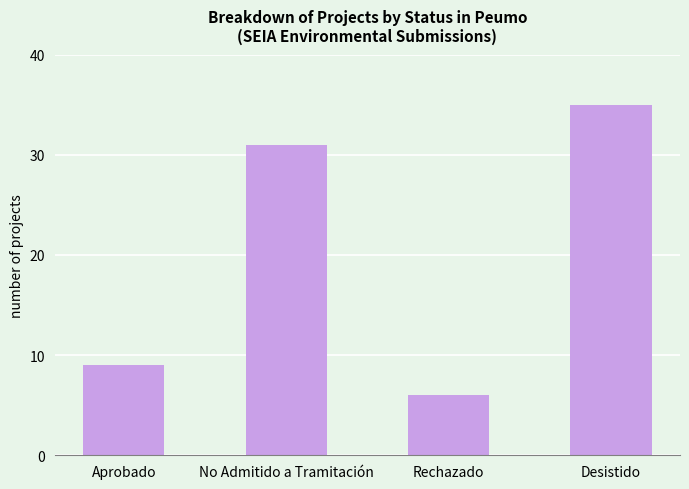

What is the average value?

20